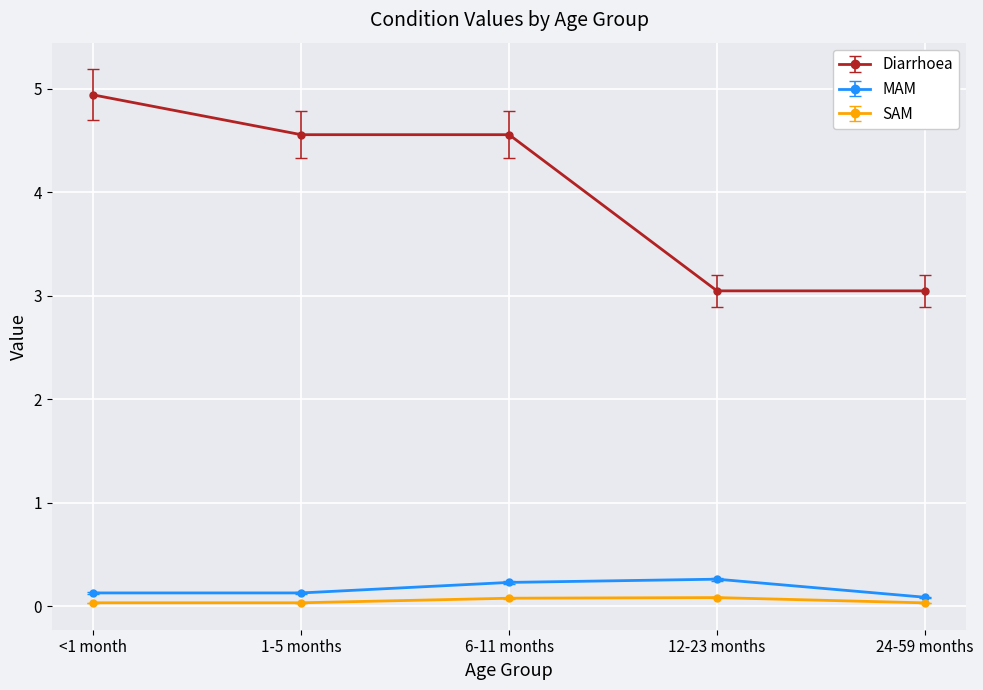

True or false: MAM and Diarrhoea intersect in this chart.

False